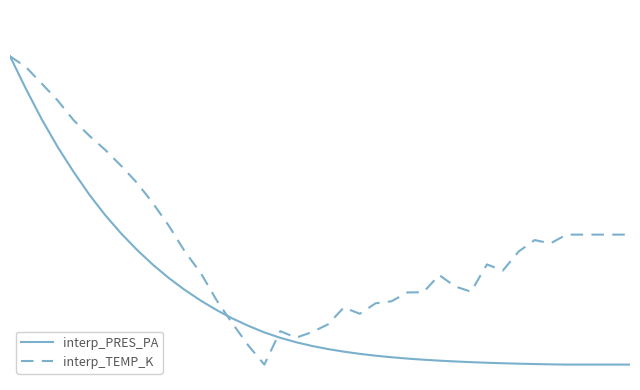

Does the chart display data point markers on the line(s)?

No